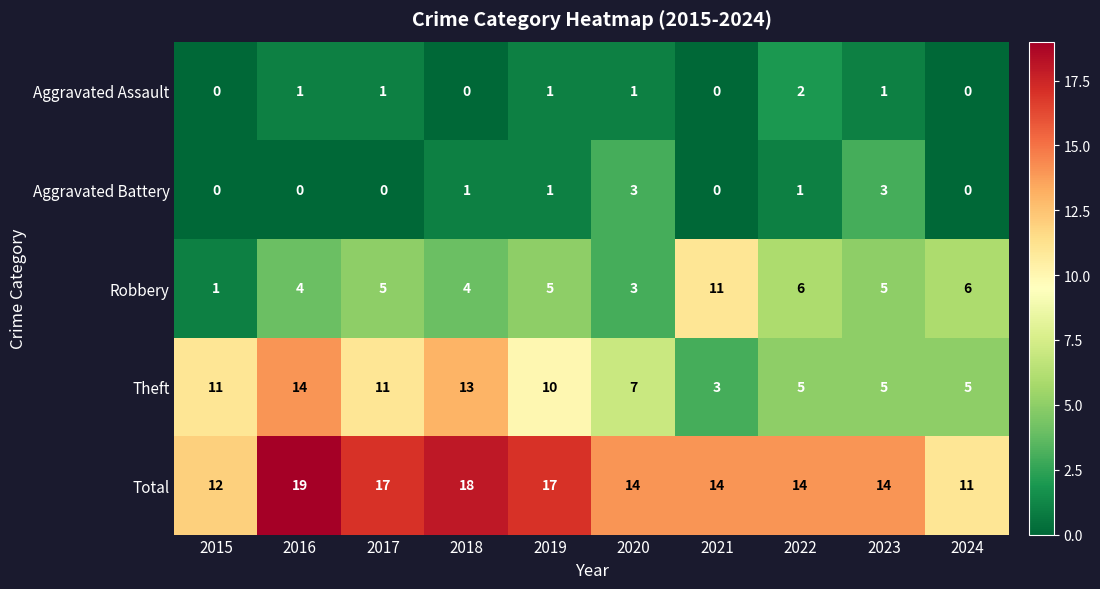

What is the total value across all series at 2023?

28